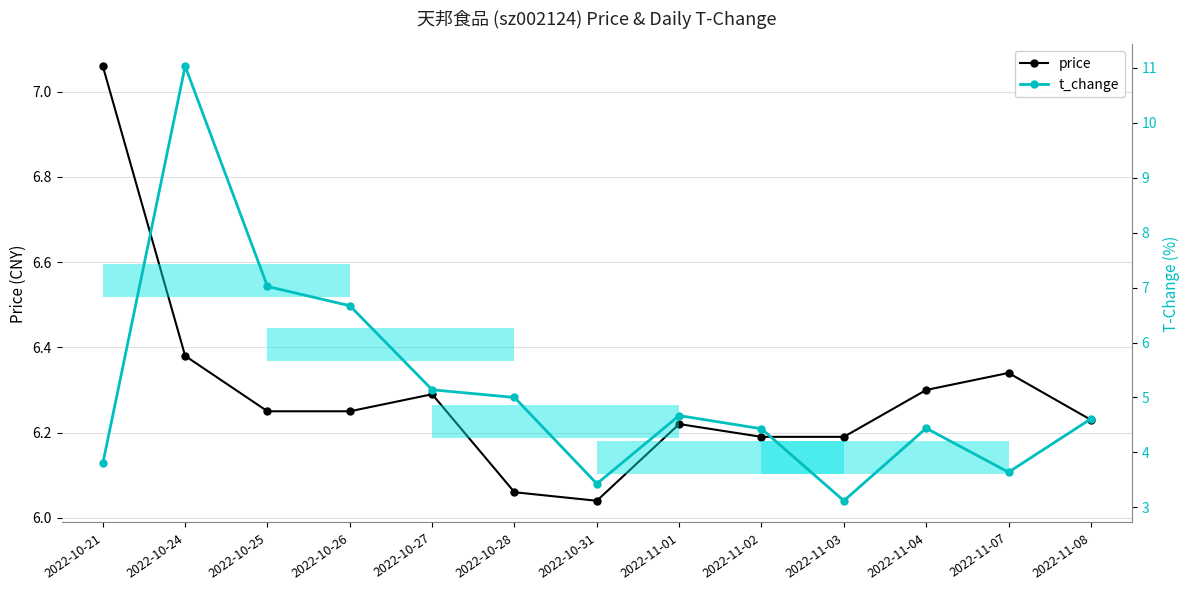

Reading left to right, extract all data points from this chart.

price: 2022-10-21=7.1	2022-10-24=6.4	2022-10-25=6.2	2022-10-26=6.2	2022-10-27=6.3	2022-10-28=6.1	2022-10-31=6.0	2022-11-01=6.2	2022-11-02=6.2	2022-11-03=6.2	2022-11-04=6.3	2022-11-07=6.3	2022-11-08=6.2
t_change: 2022-10-21=3.8	2022-10-24=11.0	2022-10-25=7.0	2022-10-26=6.7	2022-10-27=5.1	2022-10-28=5.0	2022-10-31=3.4	2022-11-01=4.7	2022-11-02=4.4	2022-11-03=3.1	2022-11-04=4.4	2022-11-07=3.6	2022-11-08=4.6